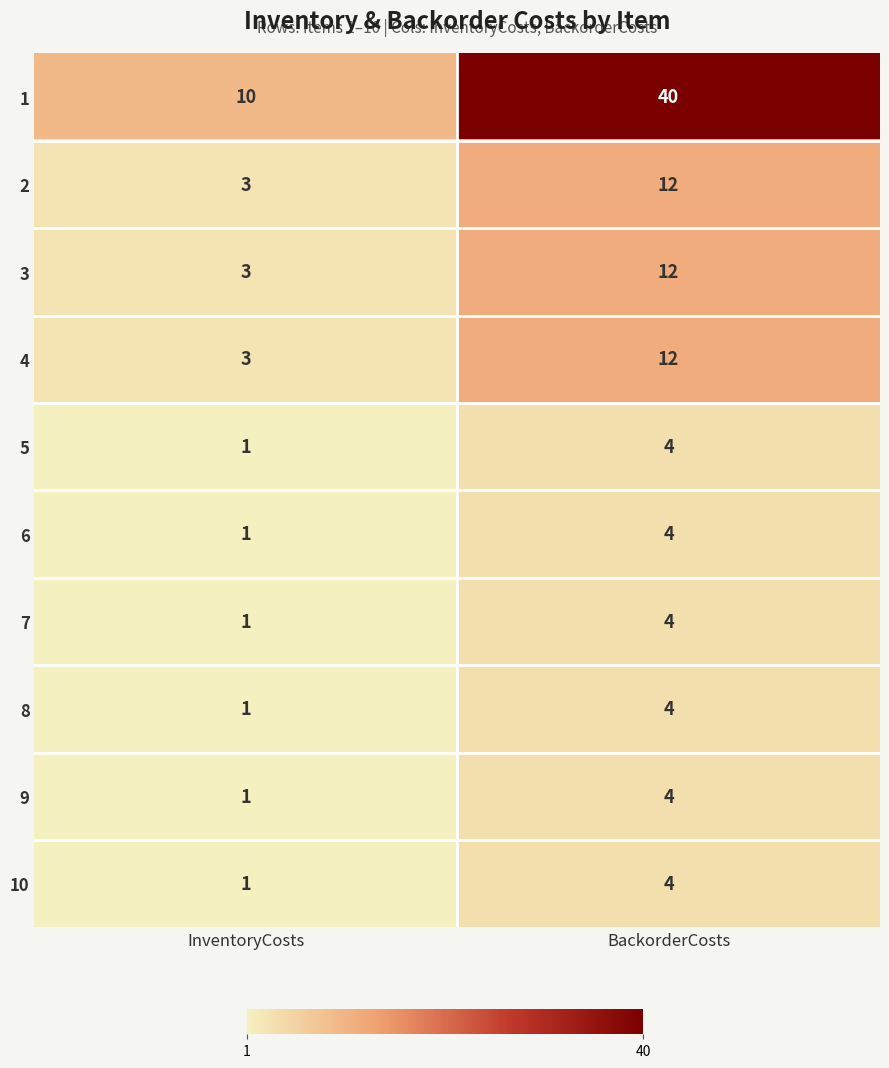

What is the sum of the 4 values at BackorderCosts and InventoryCosts?

15